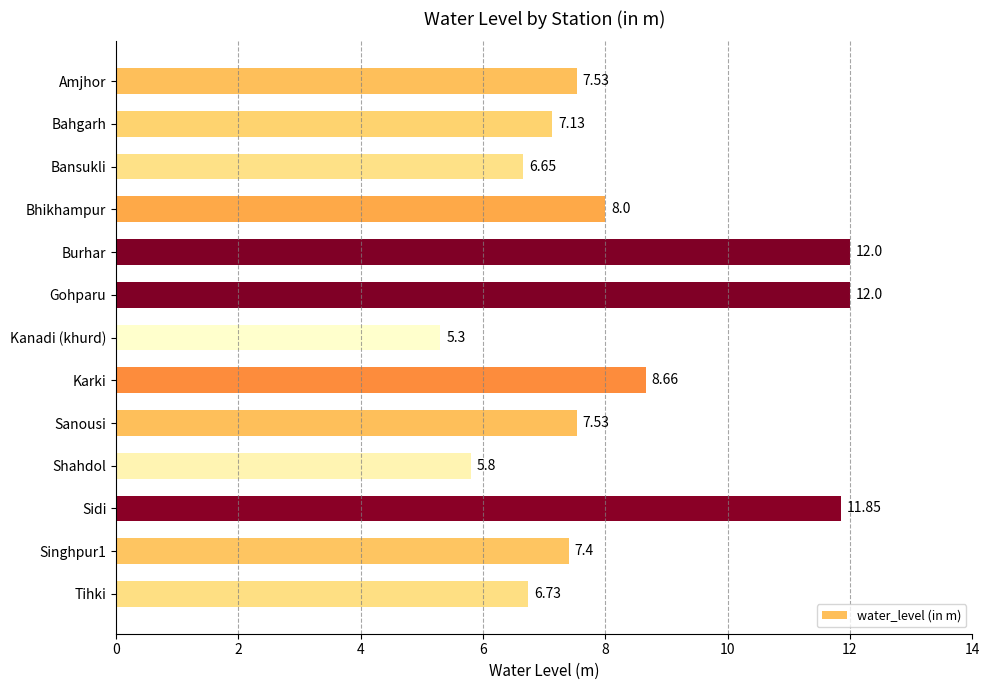

Which category has the lowest value across all series?

Kanadi (khurd)